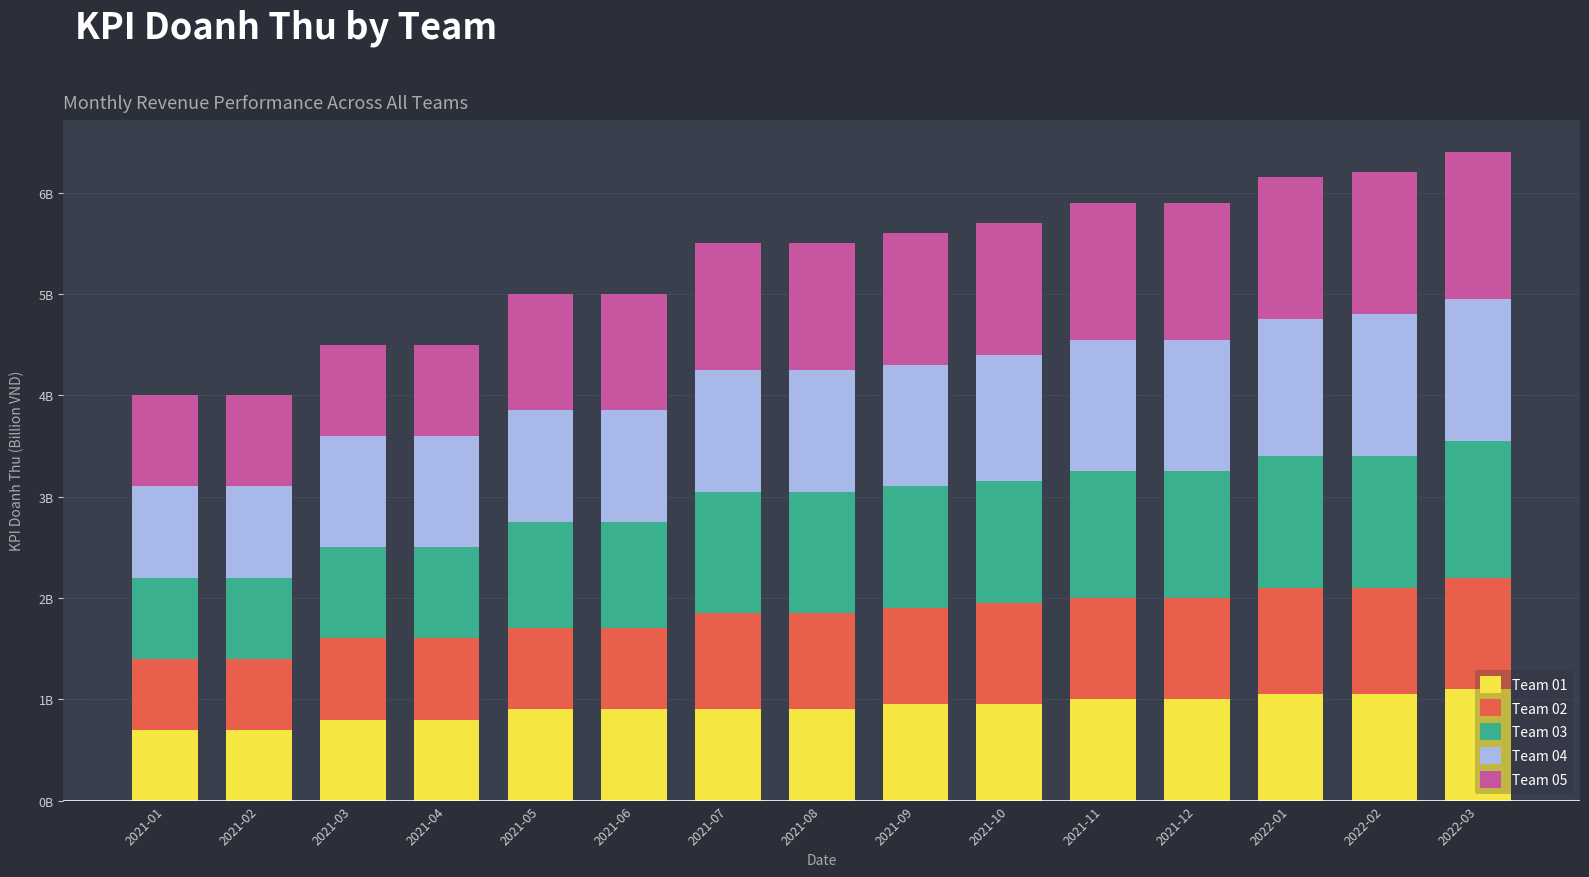

Are the bars horizontal?

No